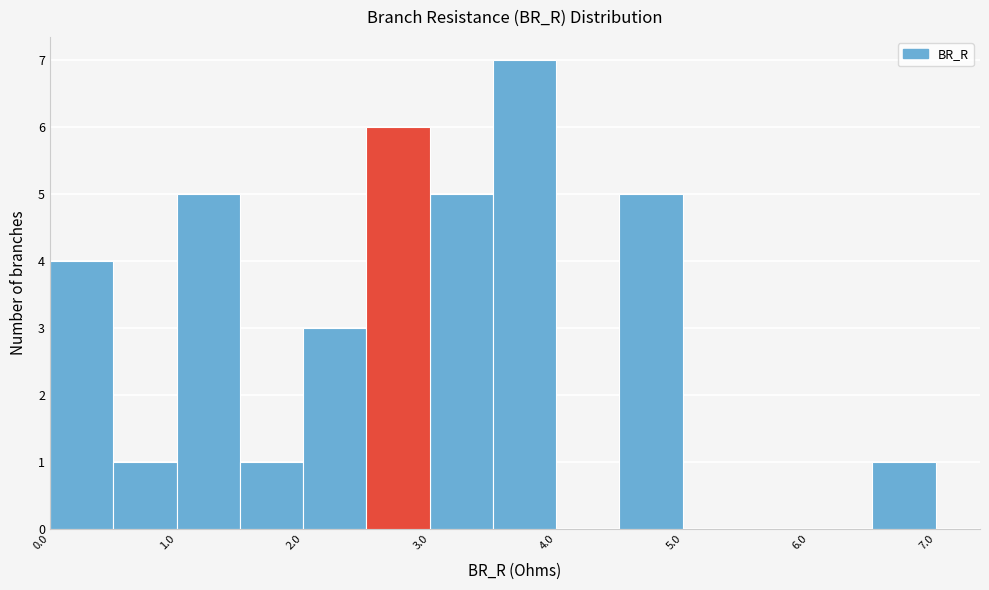

Reading left to right, transcribe this chart: for each bar, give the range it covers on the x-axis and its height. The values are not printed on the chart, so give them approximately, as read against the axis.

0.0 to 0.5: 4
0.5 to 1.0: 1
1.0 to 1.5: 5
1.5 to 2.0: 1
2.0 to 2.5: 3
2.5 to 3.0: 6
3.0 to 3.5: 5
3.5 to 4.0: 7
4.0 to 4.5: 0
4.5 to 5.0: 5
5.0 to 5.5: 0
5.5 to 6.0: 0
6.0 to 6.5: 0
6.5 to 7.0: 1